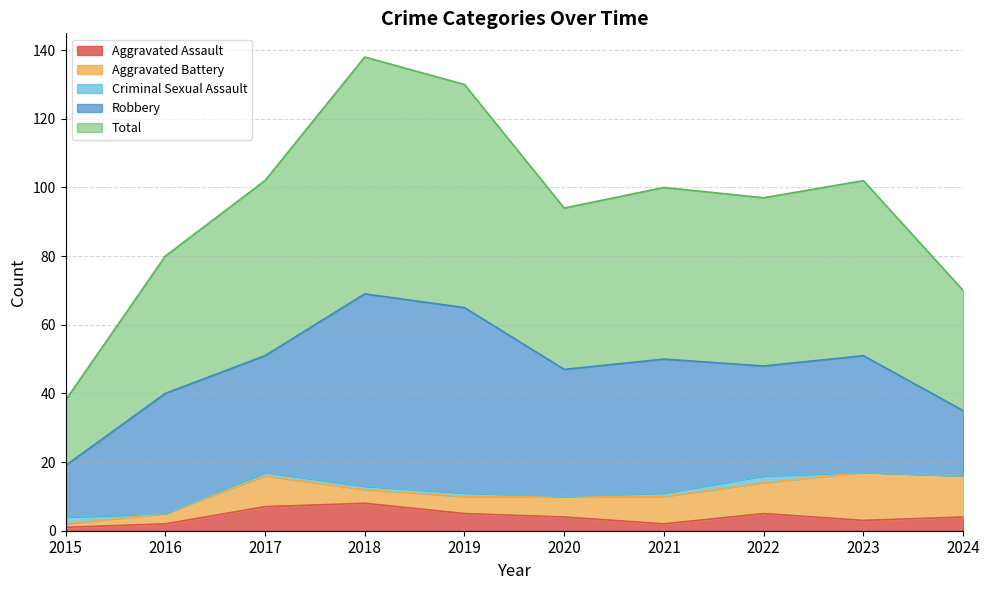

Between 2022 and 2024, which is larger?

2022